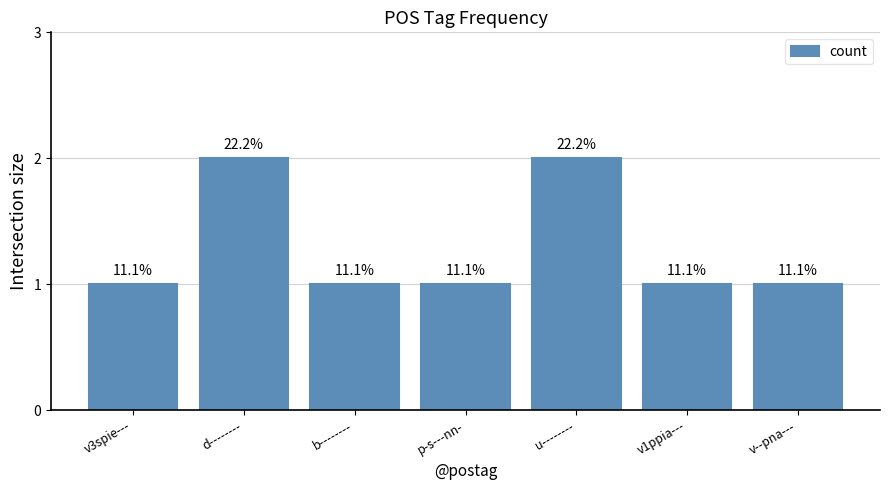

What is the difference between the maximum and minimum values?

1